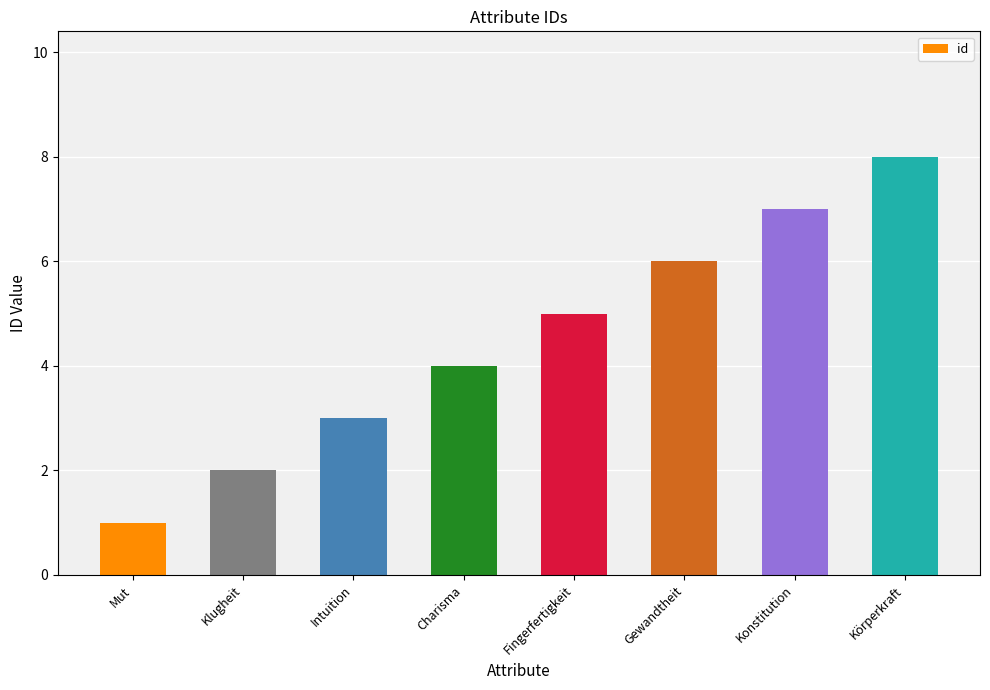

Which has a higher value, Fingerfertigkeit or Konstitution?

Konstitution